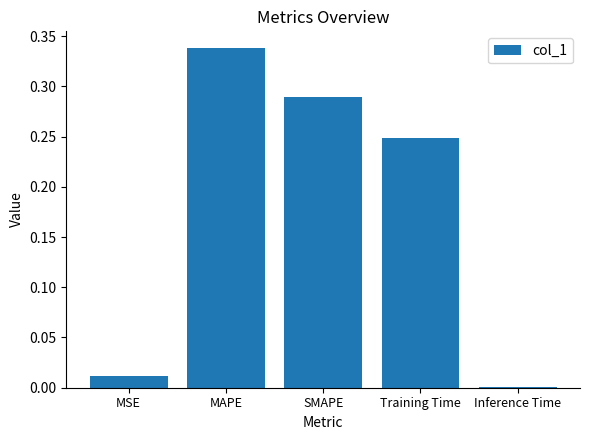

What is the sum of all values?

0.9